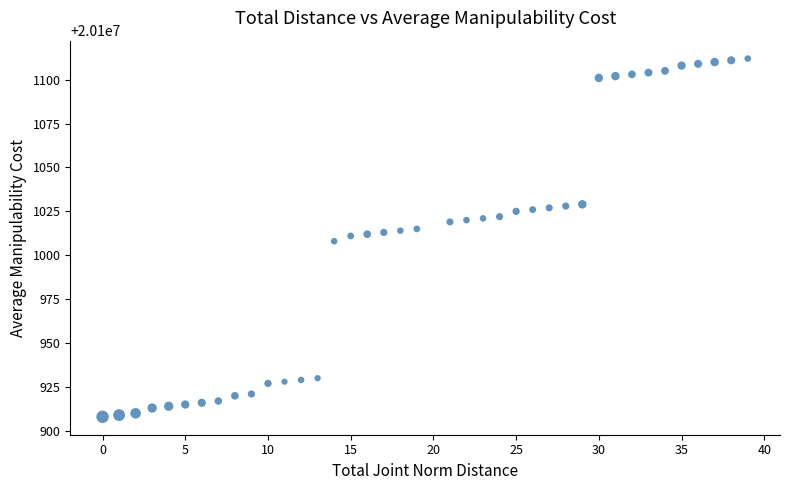

What is the range of X values (max minus min)?

39